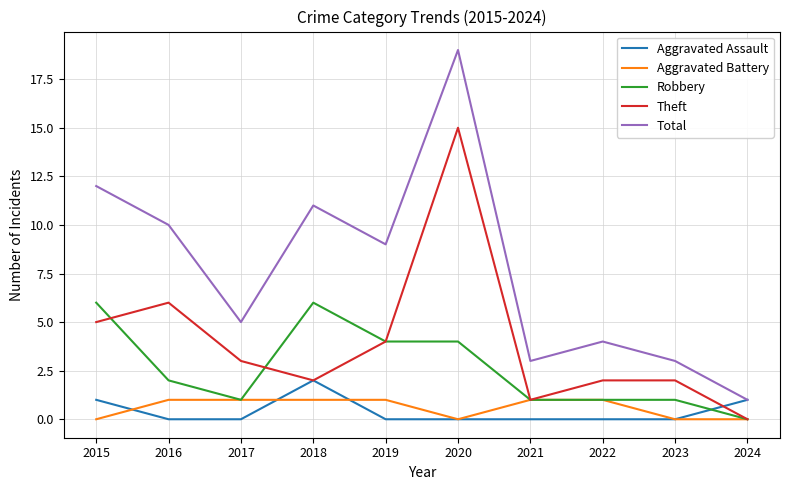

Which series has the largest total across all categories?

Total